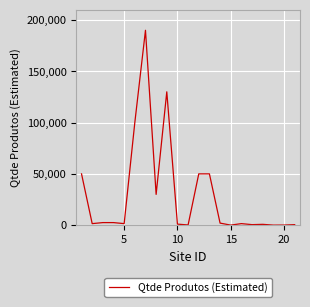

What is the minimum value shown in the chart?

50